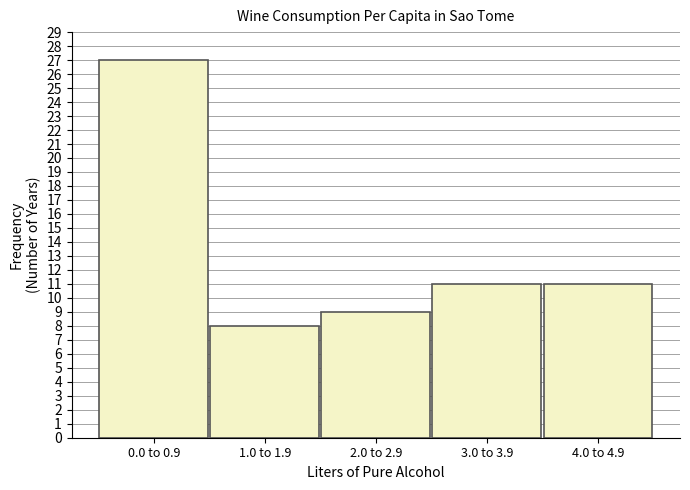

Reading left to right, list all the values displayed in this chart.

27	8	9	11	11